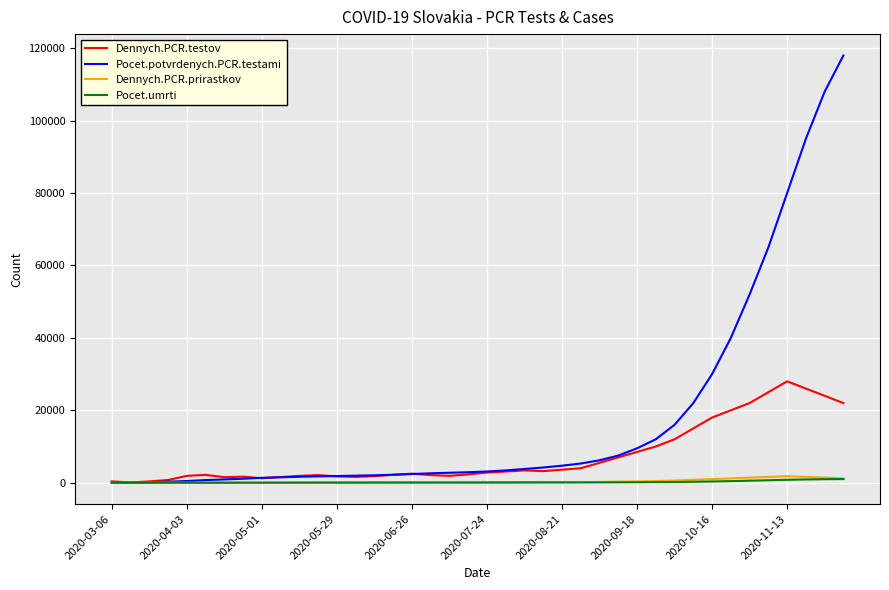

Which series has the largest range (max minus min)?

Pocet.potvrdenych.PCR.testami